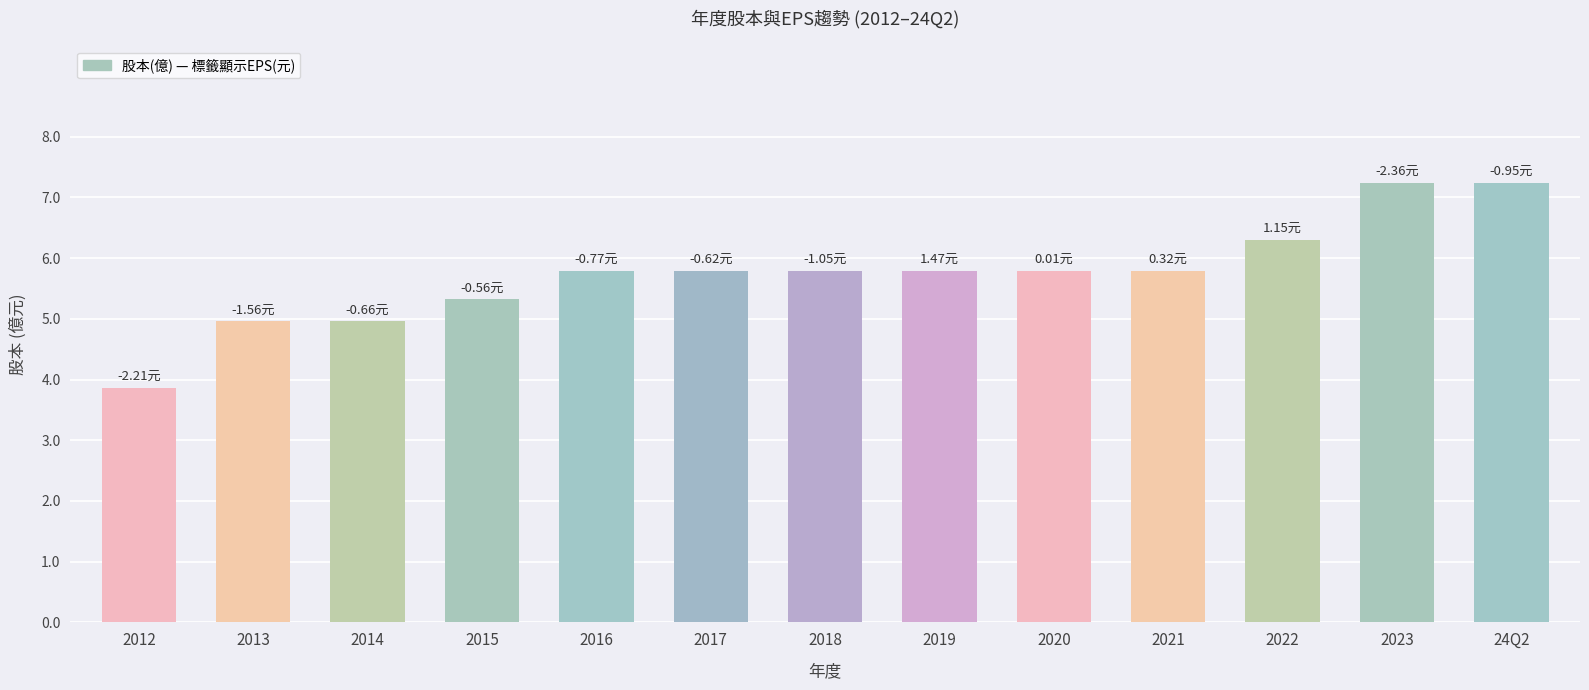

What is the label of the 5th bar from the left?

2016